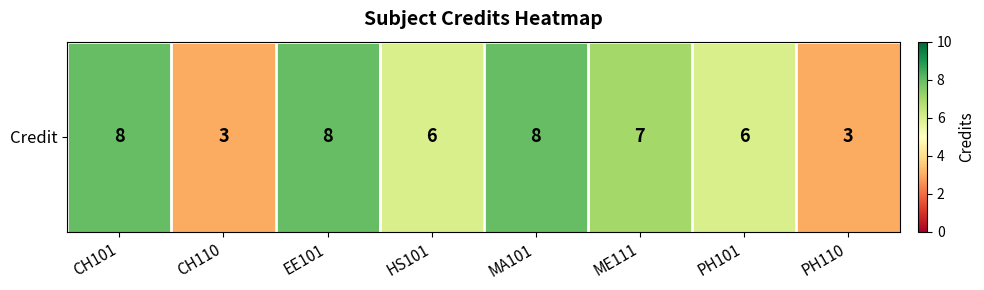

What is the difference between the maximum and second lowest values?

5